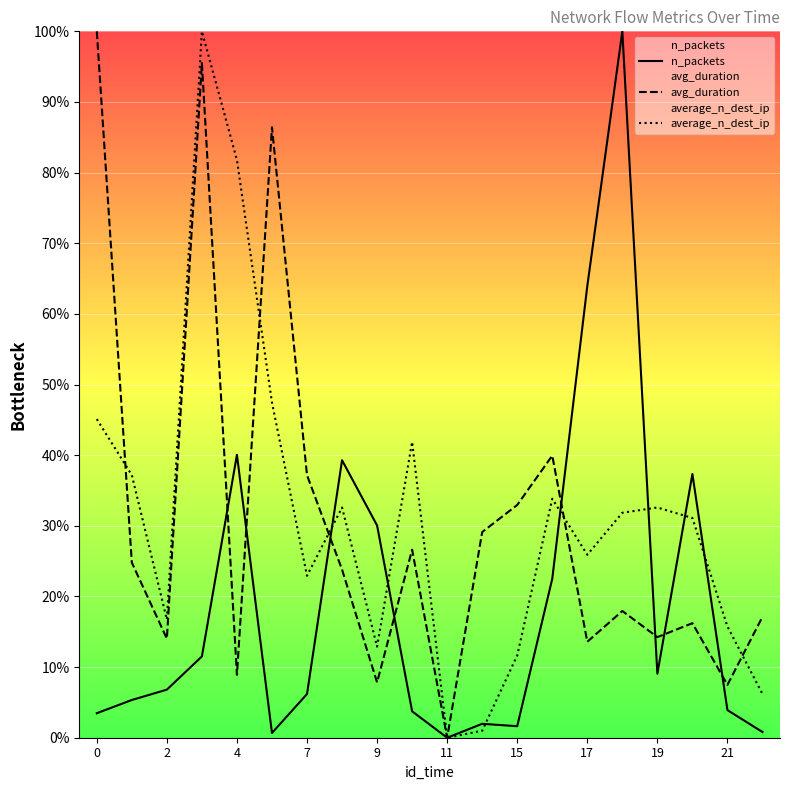

How many distinct data groups are displayed?

3